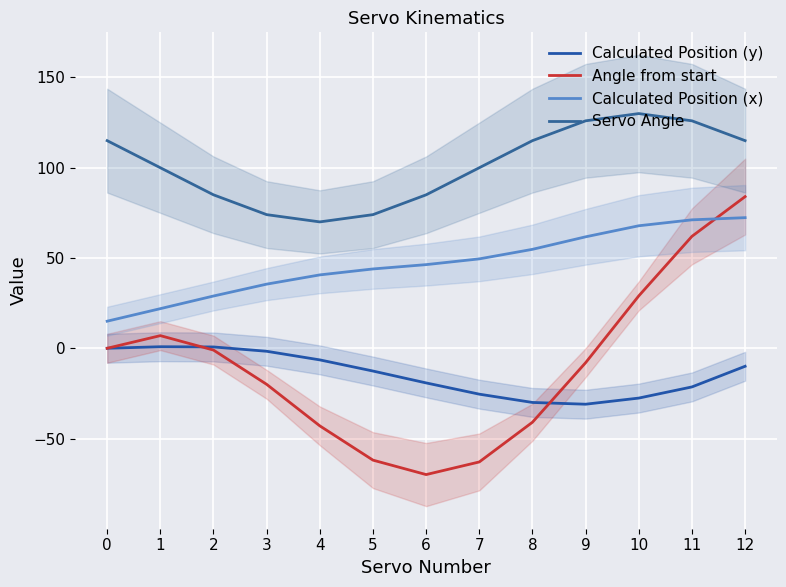

Rank the series by their maximum value, from lowest to highest.

Calculated Position (y), Calculated Position (x), Angle from start, Servo Angle